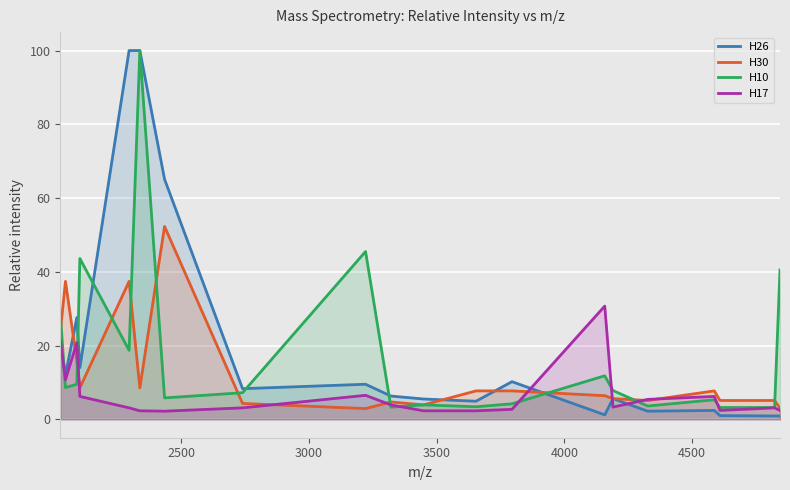

What is the maximum value for H30?

52.3